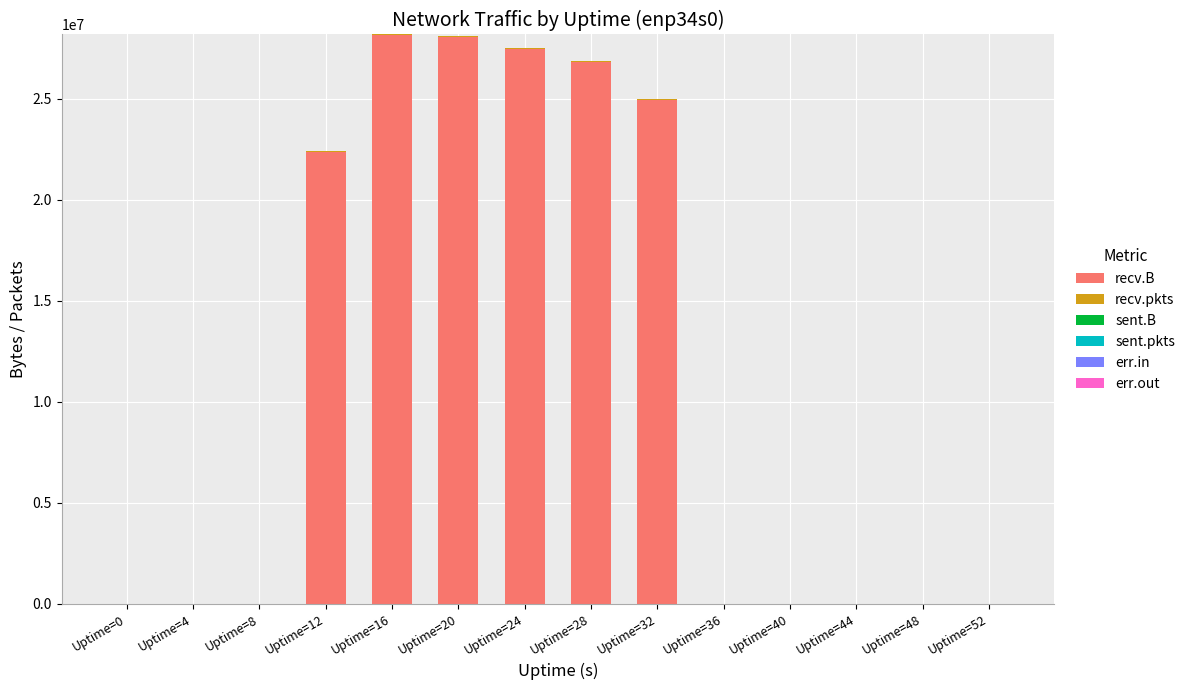

What is the average value of the recv.pkts series?

10157